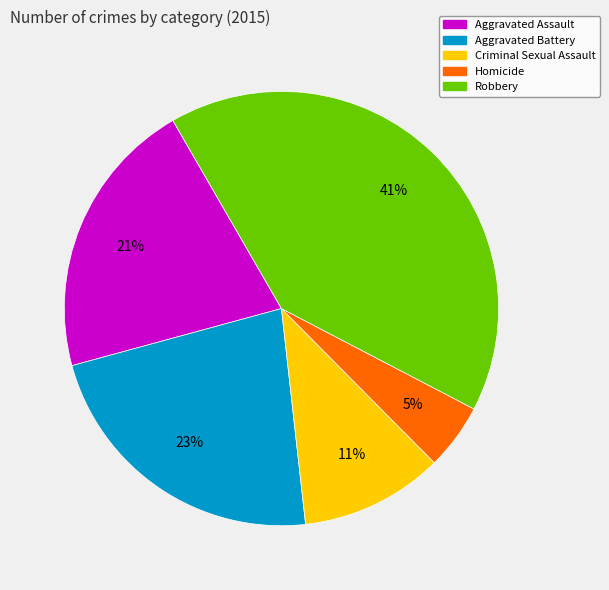

What is the largest slice in the pie chart?

Robbery